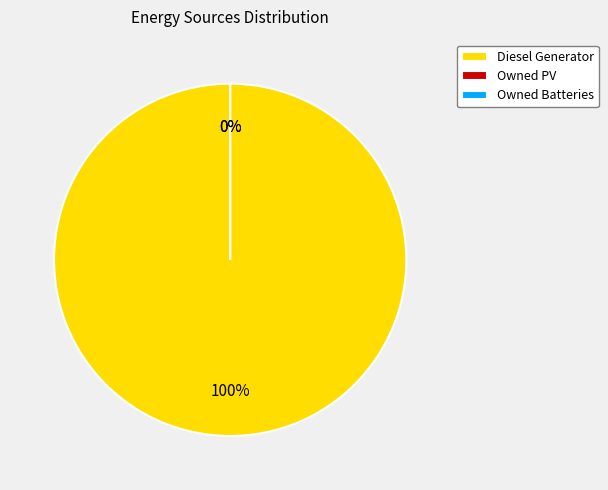

Which has a higher value, Owned PV or Owned Batteries?

Owned PV